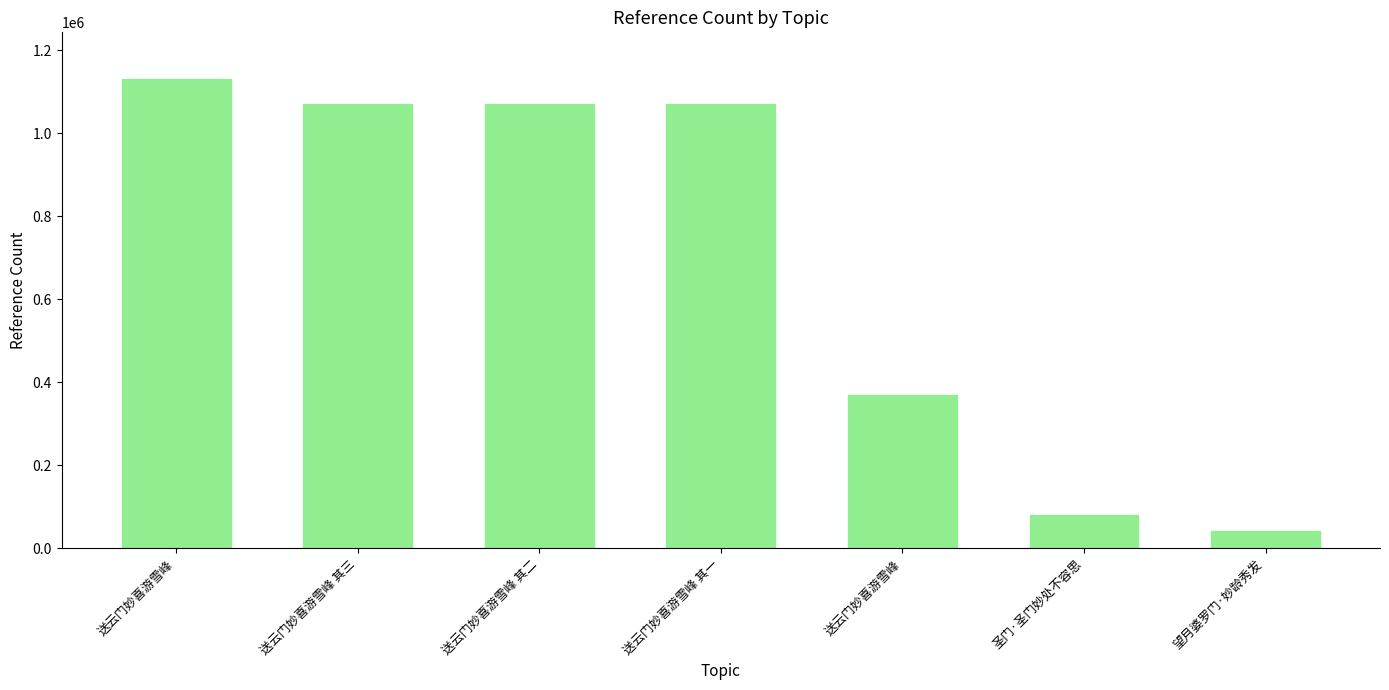

How many bars are there in total?

7